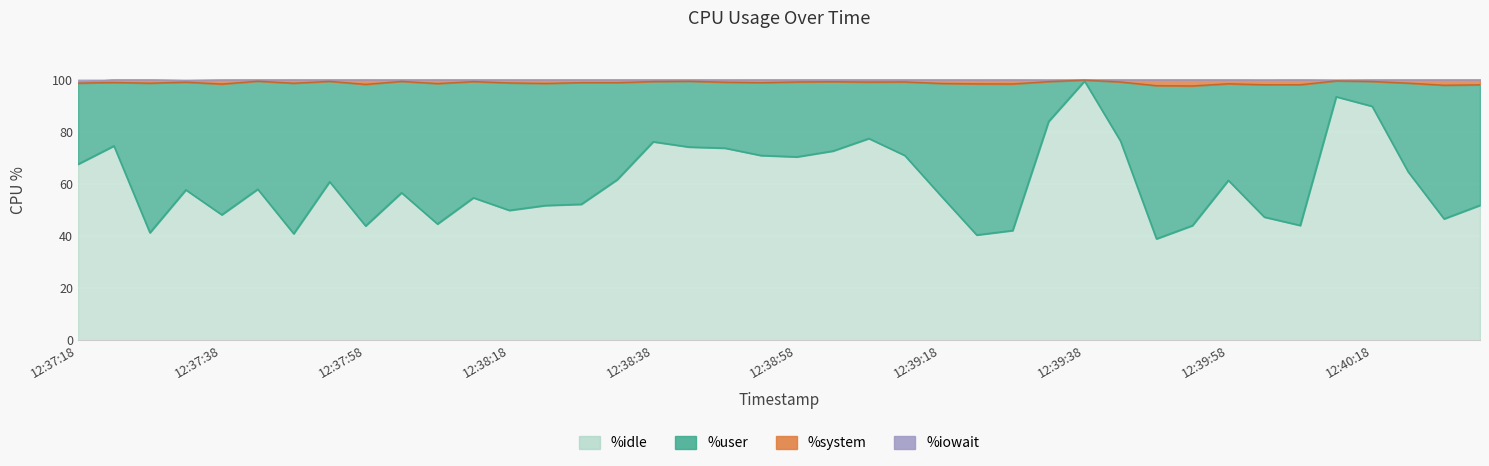

True or false: %user has a value of 49.0 at 12:38:18.

True